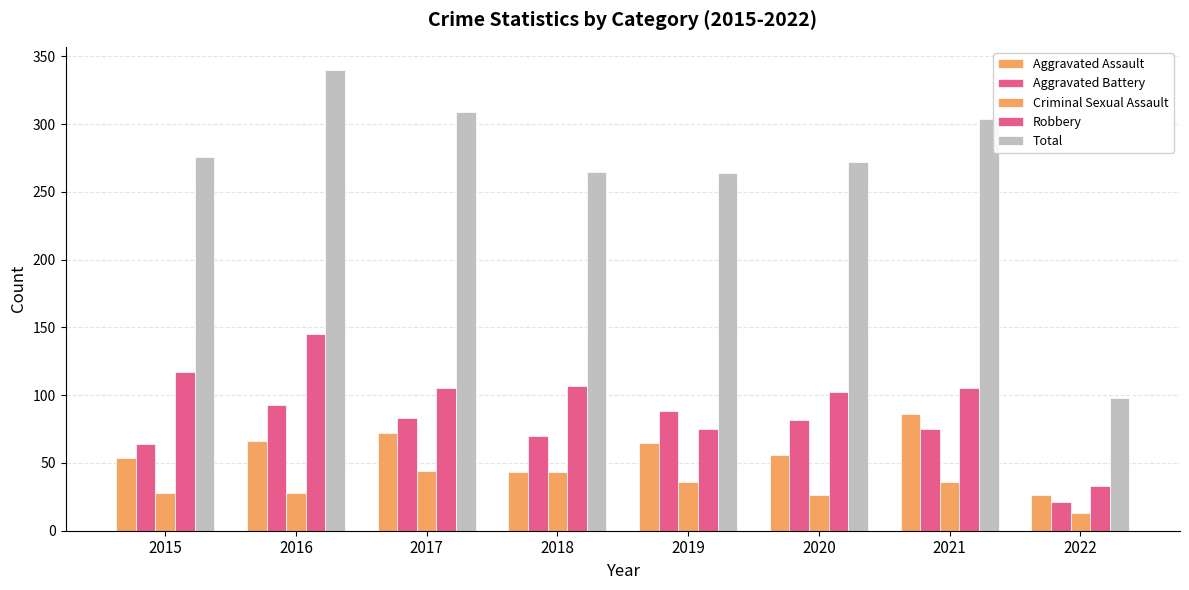

How many data points does each series have?

8